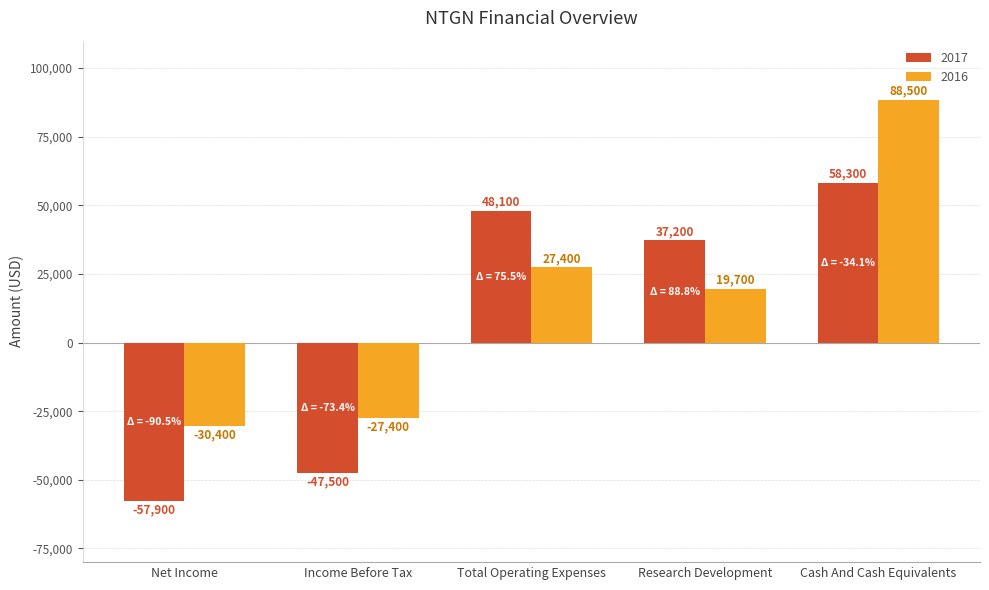

What is the minimum value for 2017?

-57900